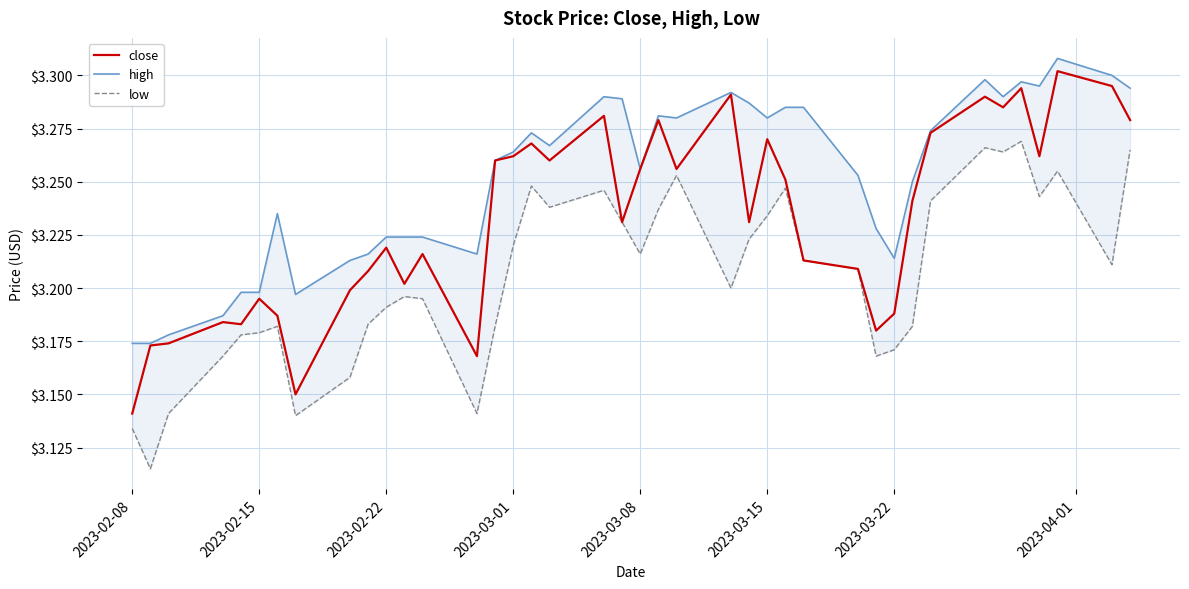

Where is close nearest to the value 3?

2023-02-08